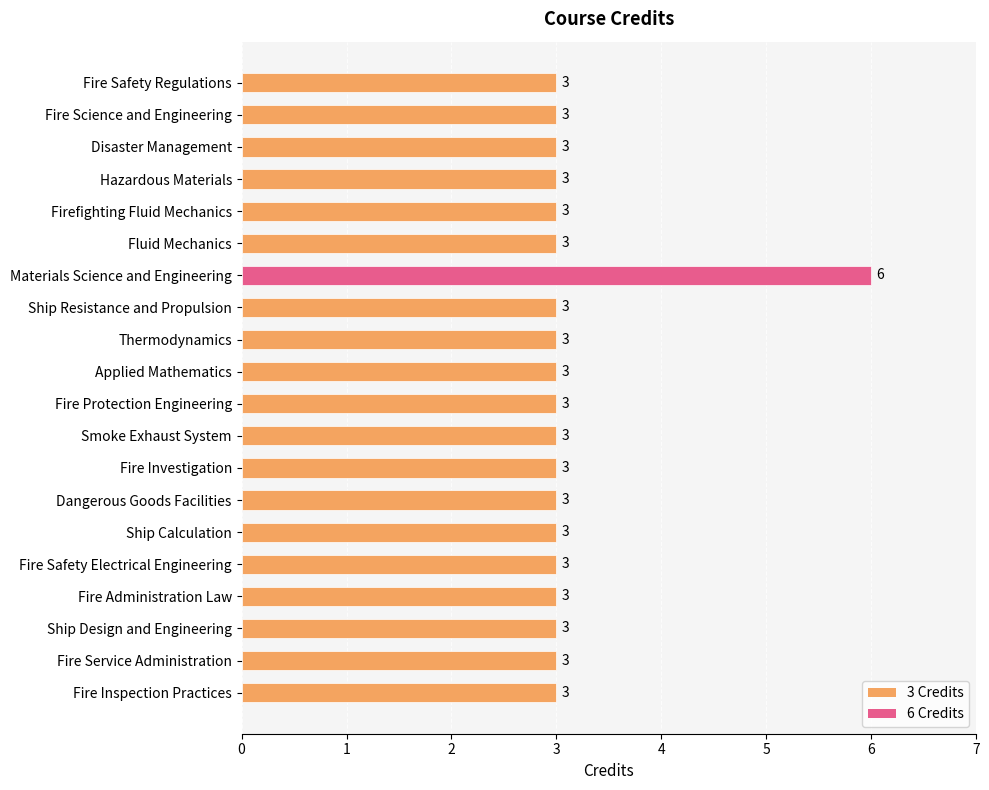

What is the smallest value displayed?

3